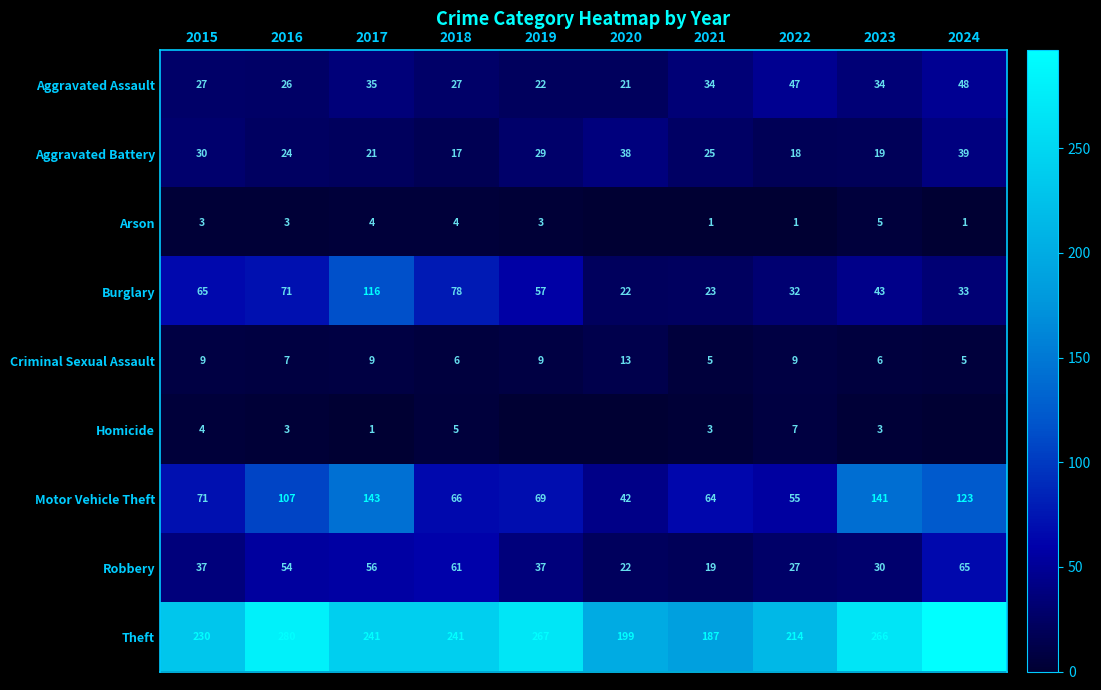

Is the value of Homicide at 2018 greater than the value of Burglary at 2020?

No